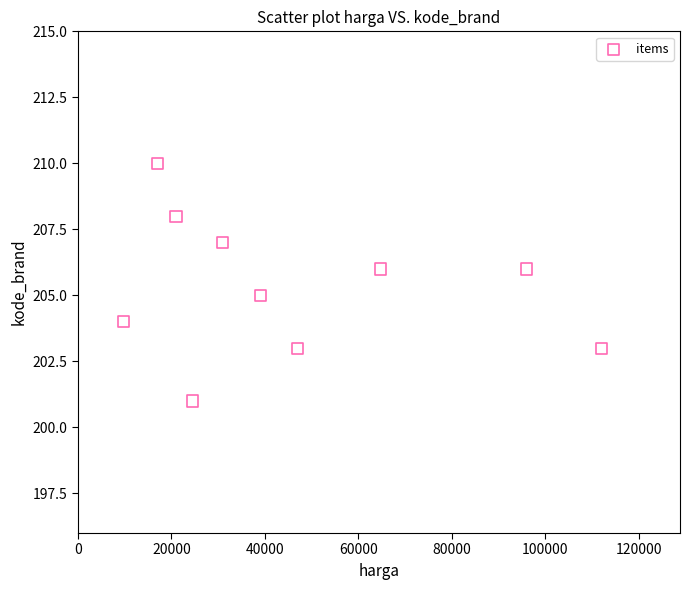

What is the range of Y values (max minus min)?

9